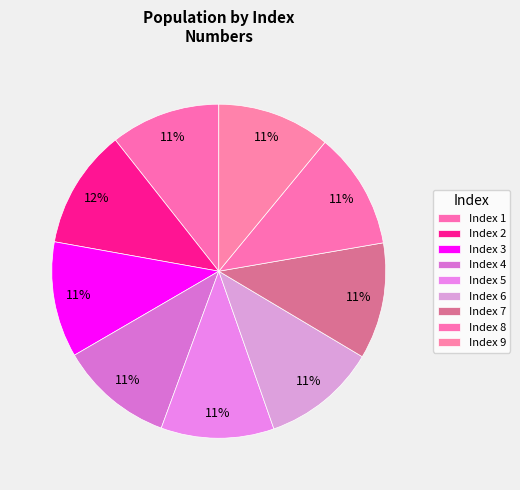

Which category has the biggest portion of the pie?

2